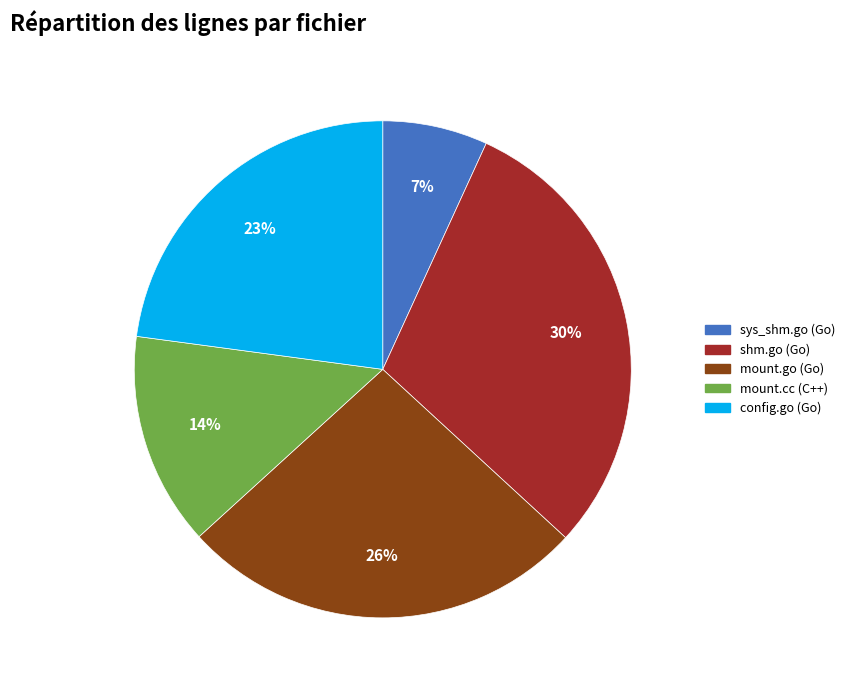

To the nearest percent, what is the average slice percentage?

20%